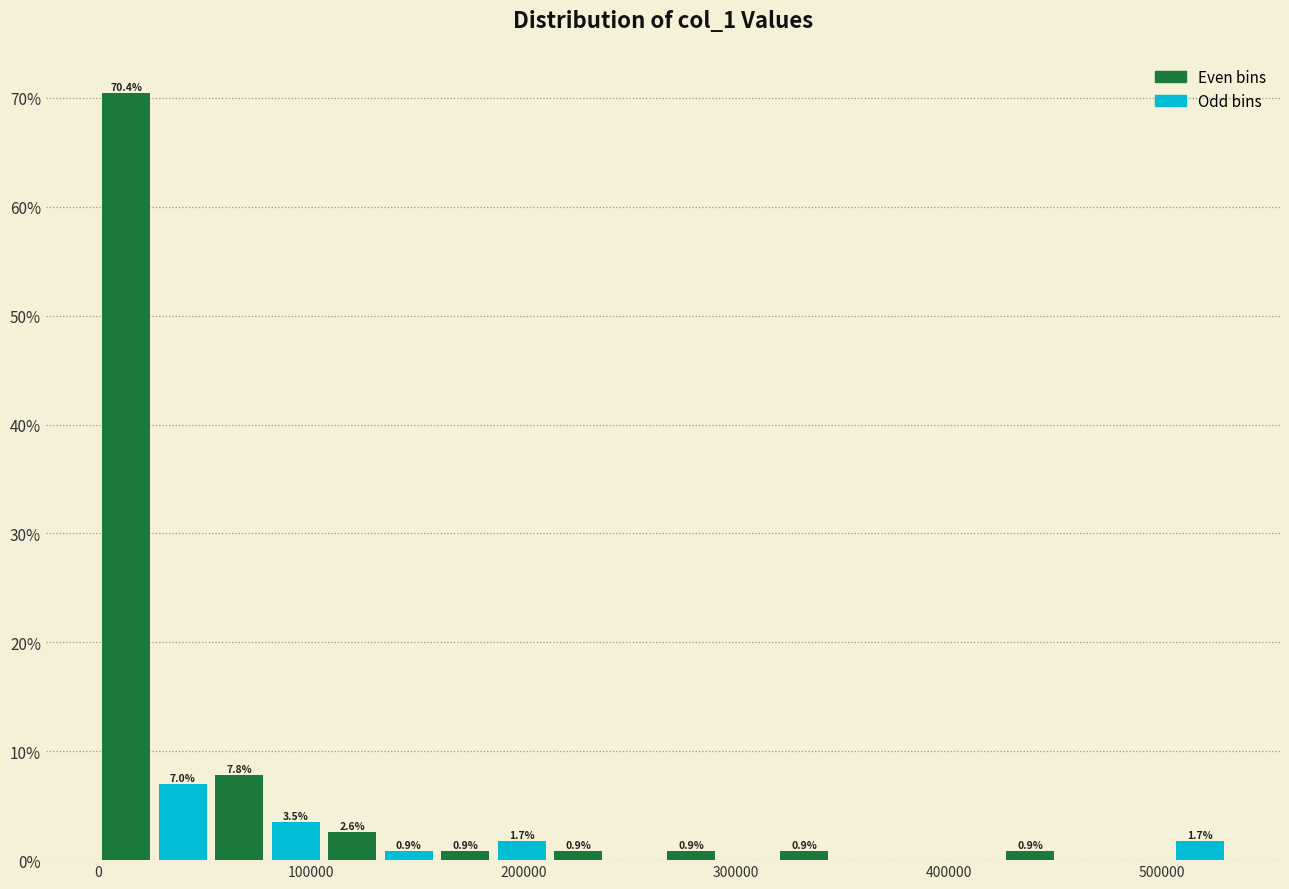

Around what value on the x-axis is the tallest bar? Give the approximate position of its centre, as read against the axis.

10000